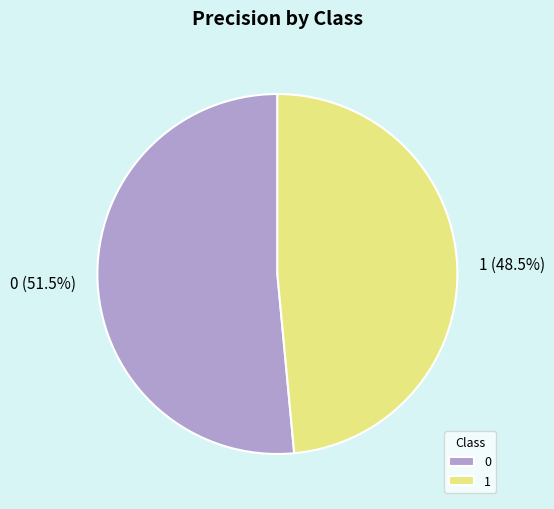

Is there any slice that represents more than half of the pie?

Yes